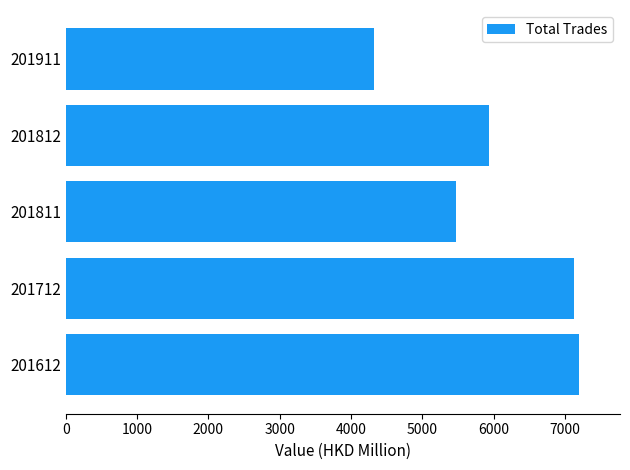

How many bars are there in total?

5